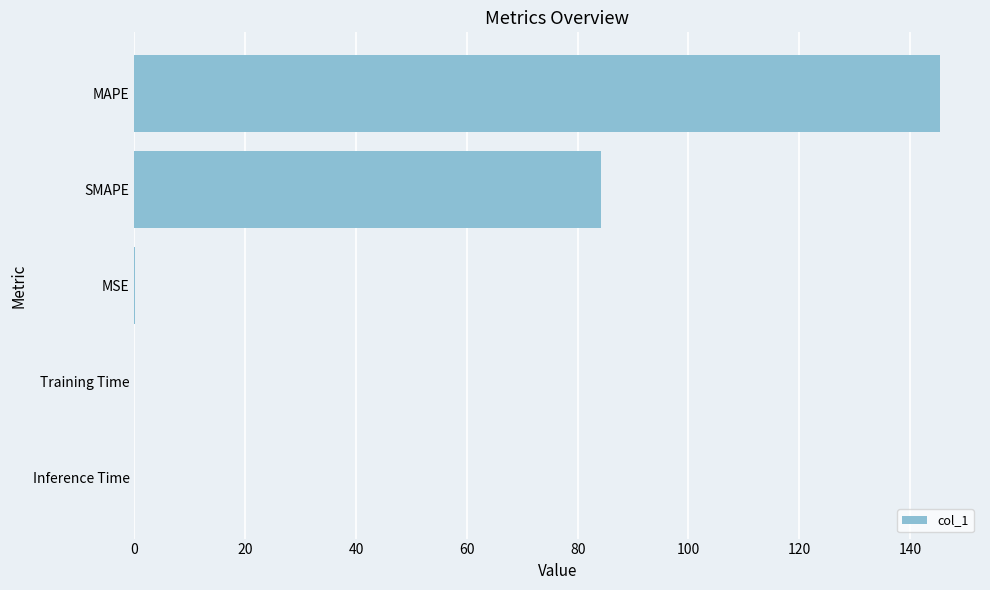

What value does the data have at MAPE?

145.4